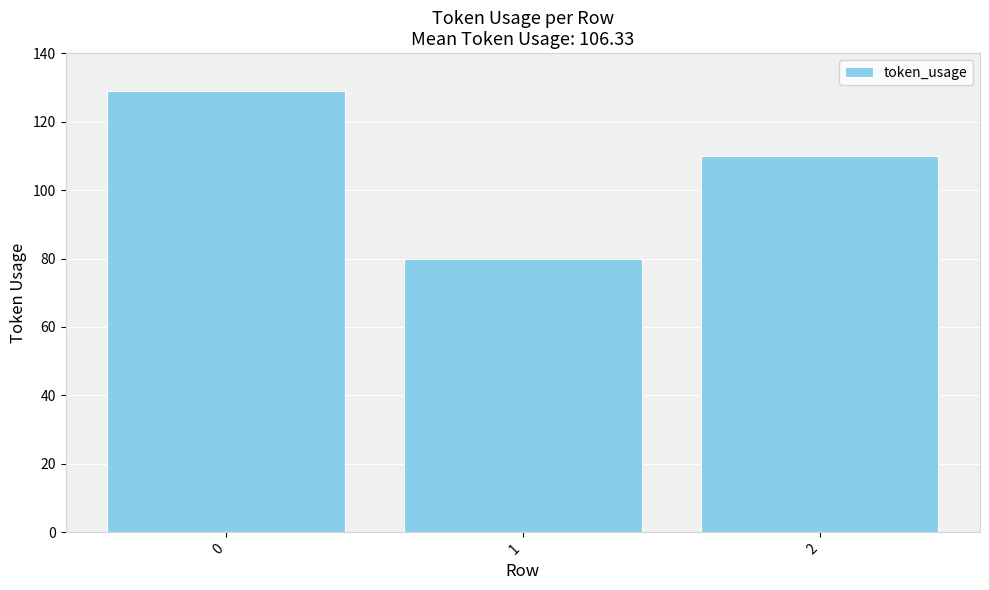

List the labels in order of value, largest first.

0, 2, 1